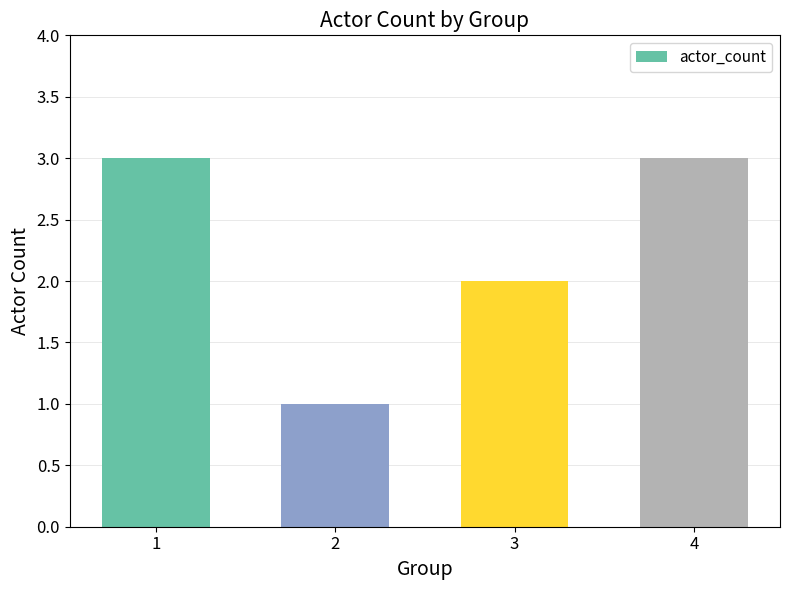

How many data points does each series have?

4